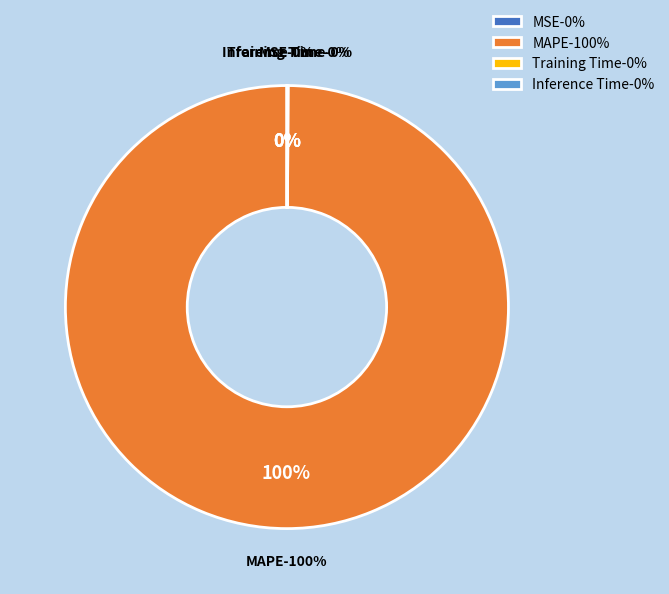

Is there any slice that represents more than half of the pie?

Yes